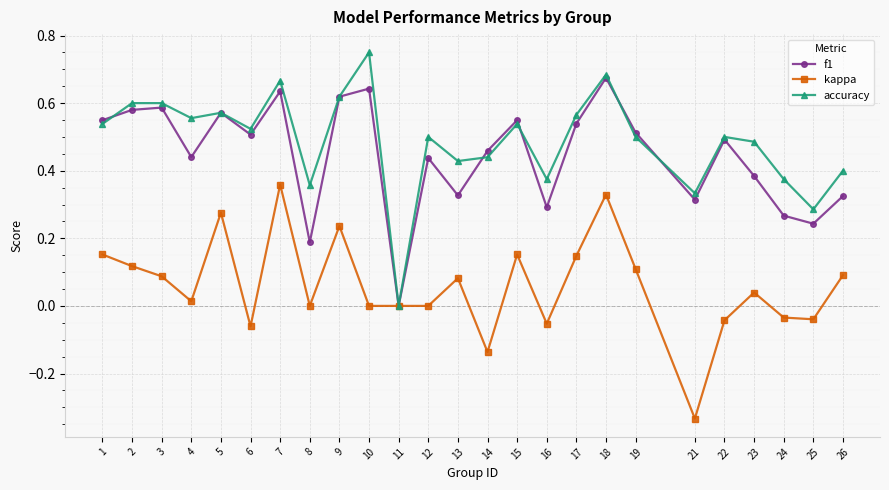

Between which two adjacent categories do accuracy and f1 first intersect?

1 and 2